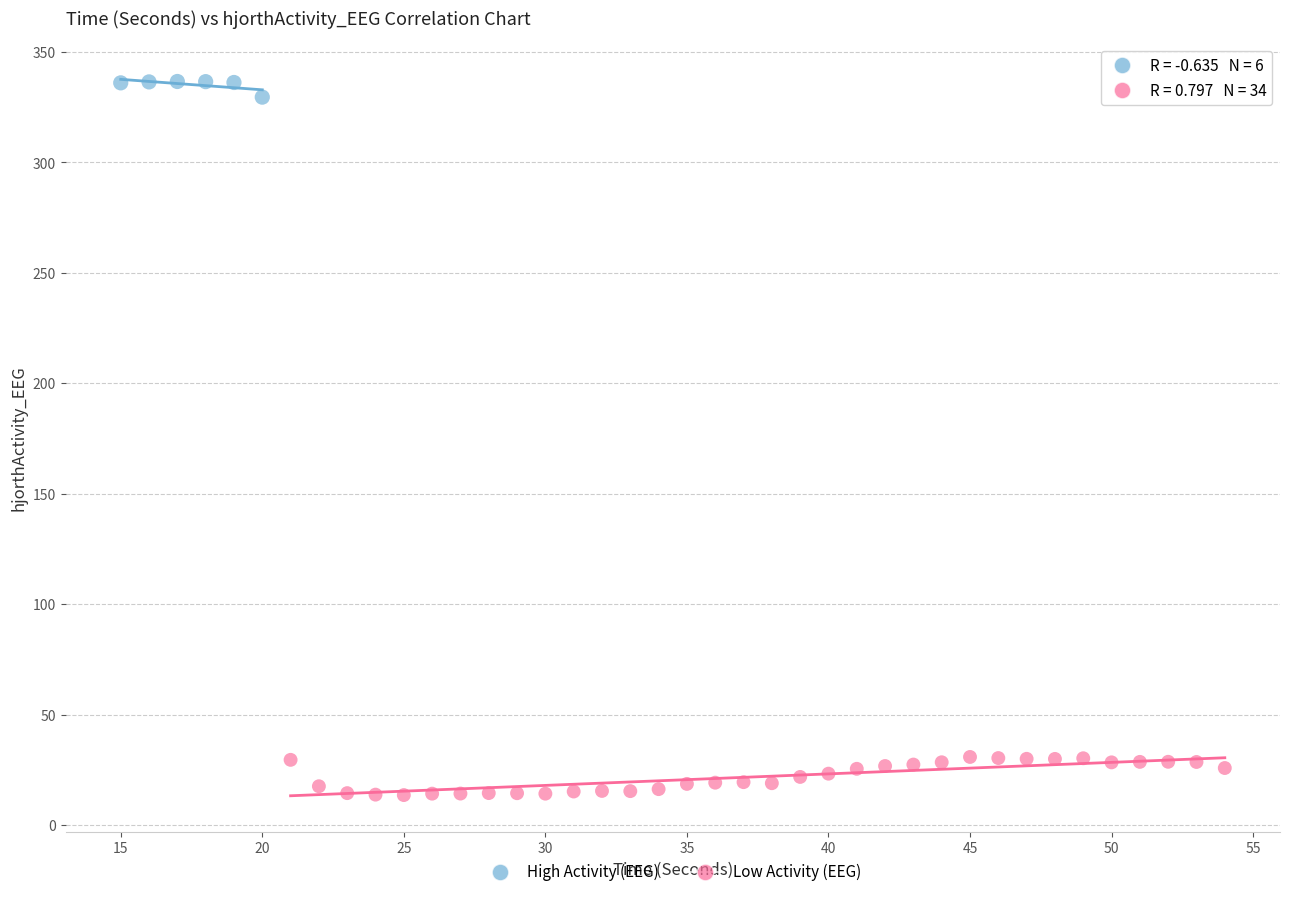

Which series contains the lowest Y value?

Low Activity (EEG)